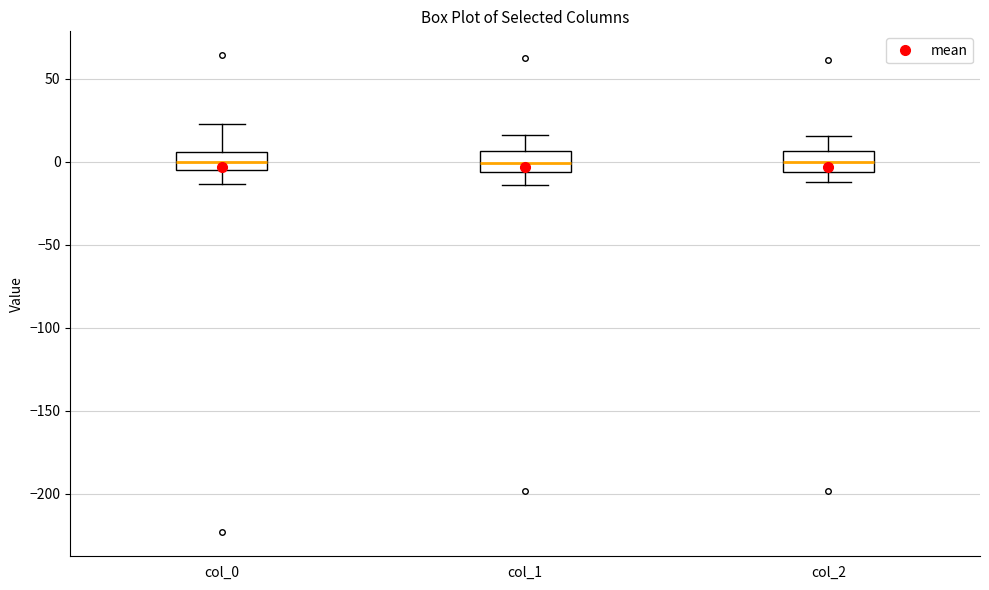

Reading left to right, transcribe this box plot: for each box, give where its median line is, the range the box spans, and where its two whiskers end, as read against the y-axis. The values are not printed on the chart, so give them approximately, as read against the axis.

col_0: median 0, box -5 to 5, whiskers -15 to 25
col_1: median 0, box -5 to 5, whiskers -15 to 15
col_2: median 0, box -5 to 5, whiskers -10 to 15